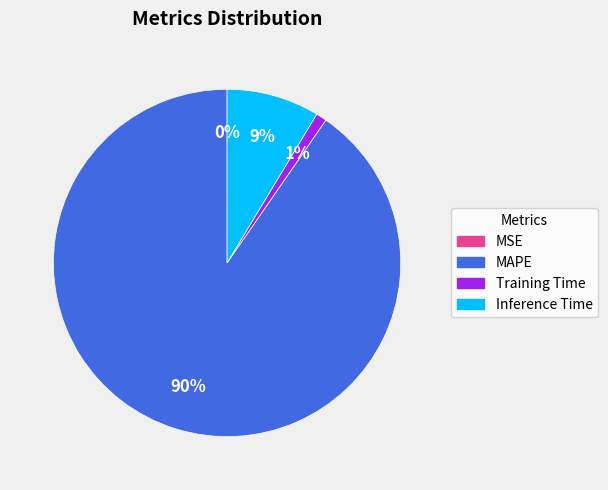

What is the majority slice?

MAPE